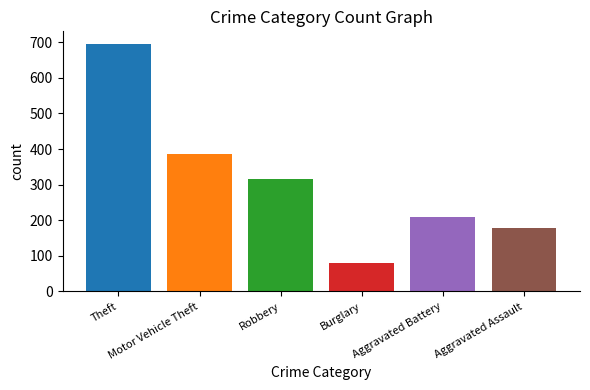

Count the number of data series in this chart.

1